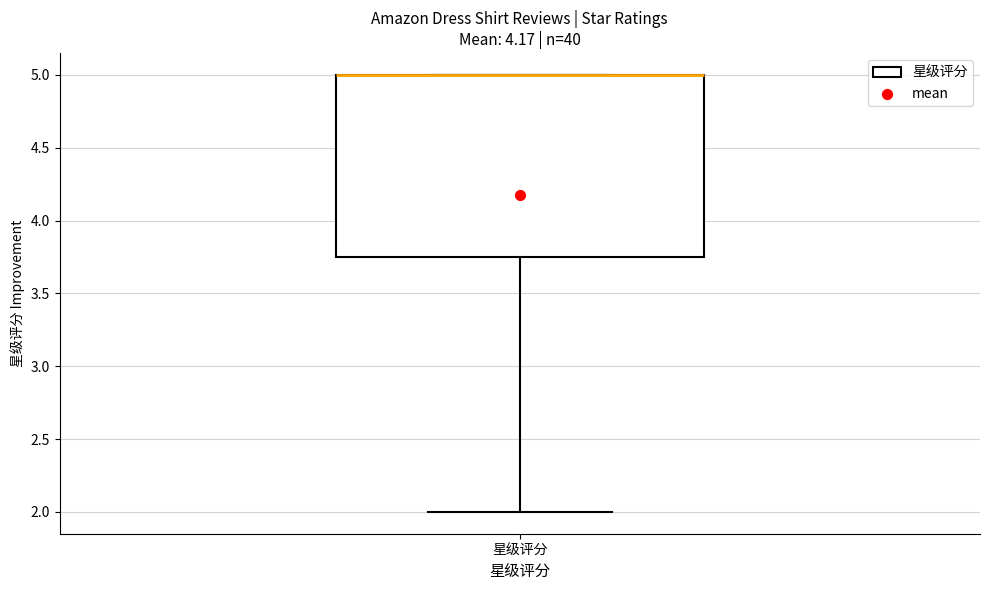

Transcribe this box plot: give where the median line is, the range the box spans, and where the two whiskers end, as read against the y-axis. The values are not printed on the chart, so give them approximately, as read against the axis.

median 5.00 (drawn on the box's upper edge), box 3.75 to 5.00, whiskers 2.00 to 5.00